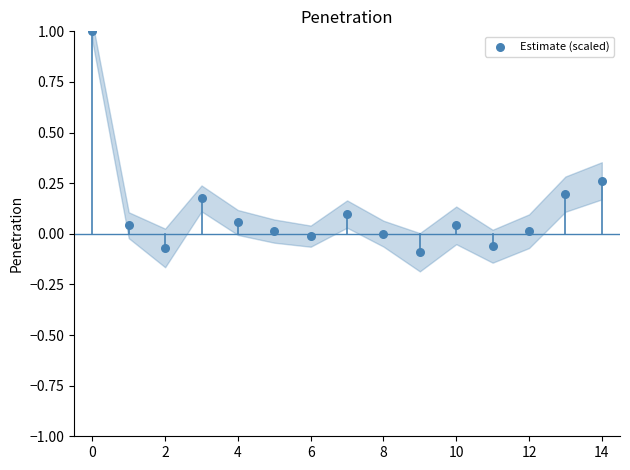

What is the range of Y values (max minus min)?

1.1